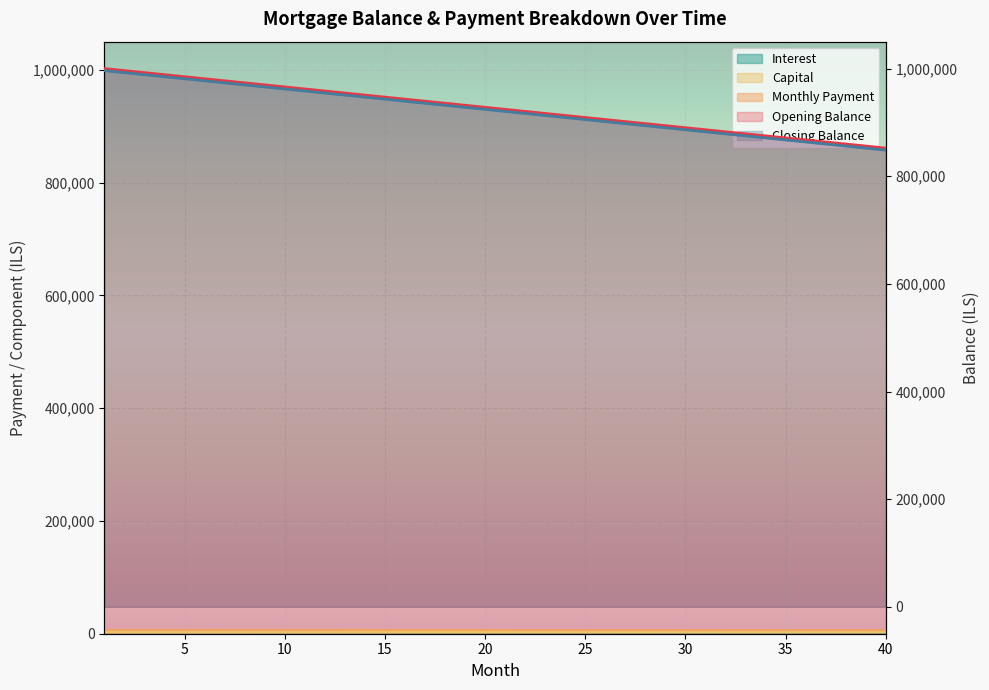

Between 20 and 37, which series saw the biggest shift?

closing_balance